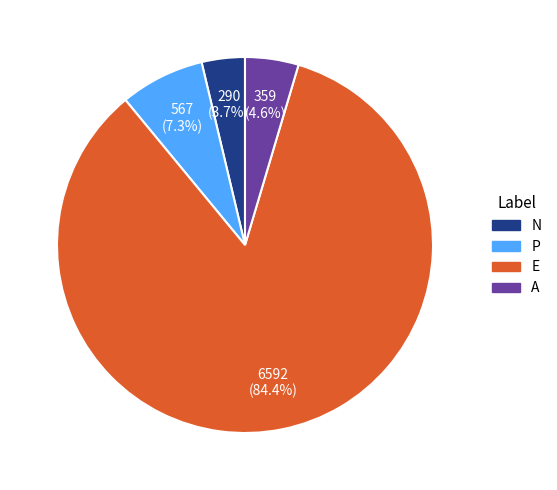

Which slice is the largest?

E